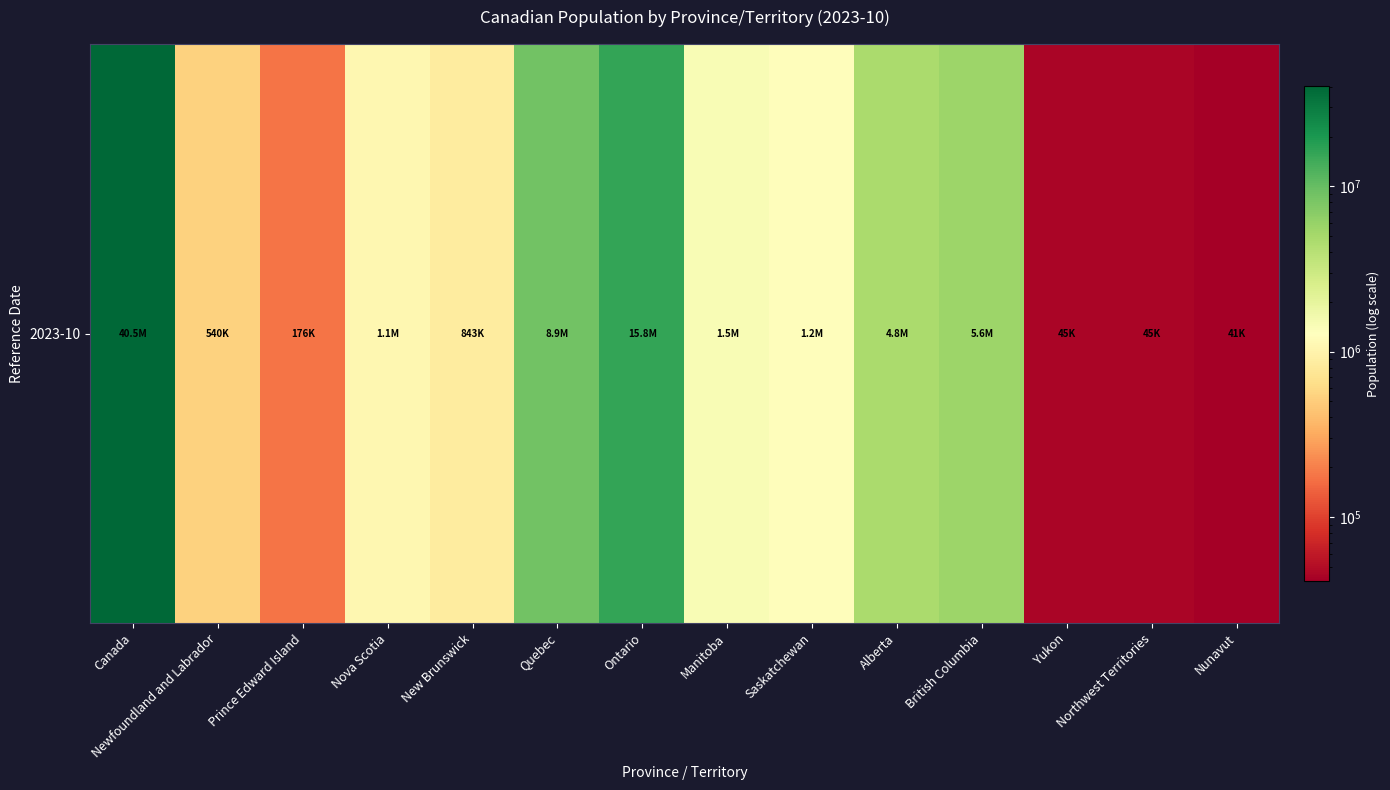

True or false: the data shows 284710 at Newfoundland and Labrador.

False